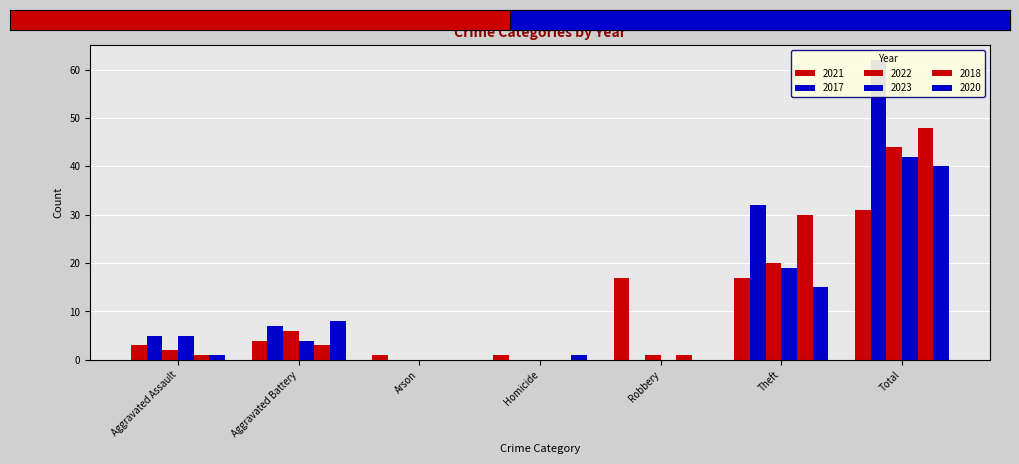

What is the difference between the 2017 values at Aggravated Assault and Robbery?

5